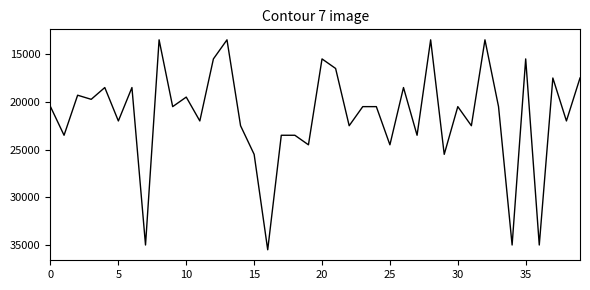

What is the greatest value displayed?

35500